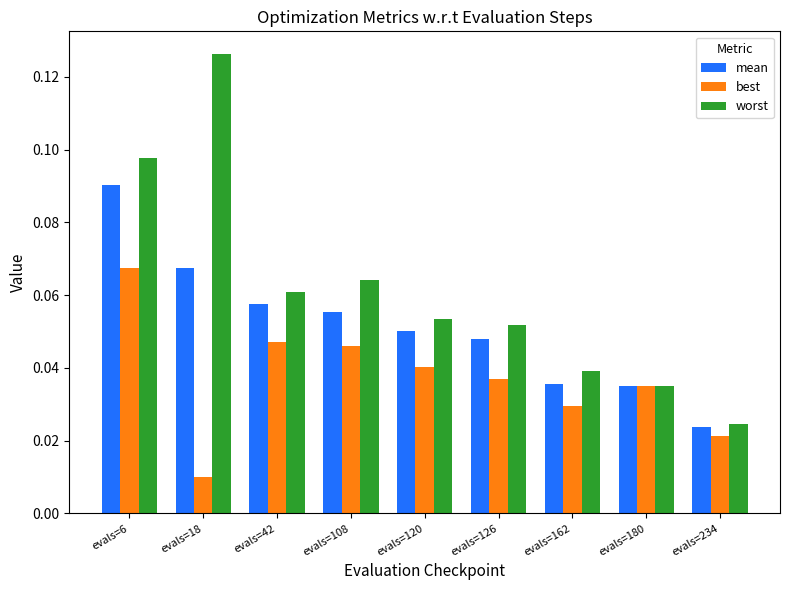

List the series in order of their overall mean, highest first.

worst, mean, best